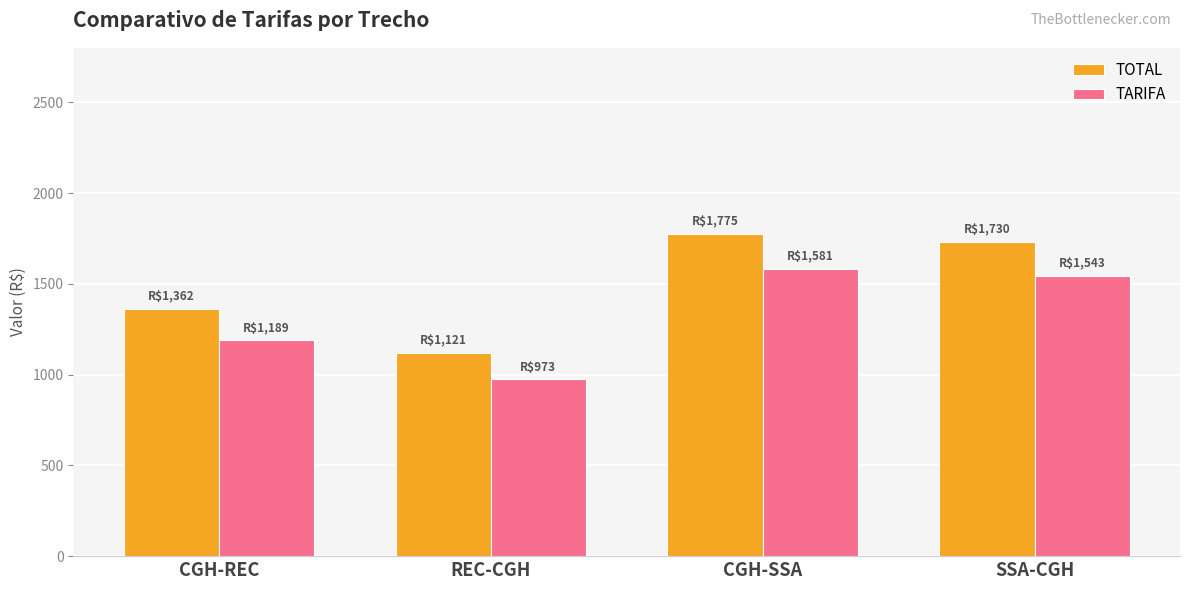

True or false: TARIFA has a value of 1483.2 at REC-CGH.

False